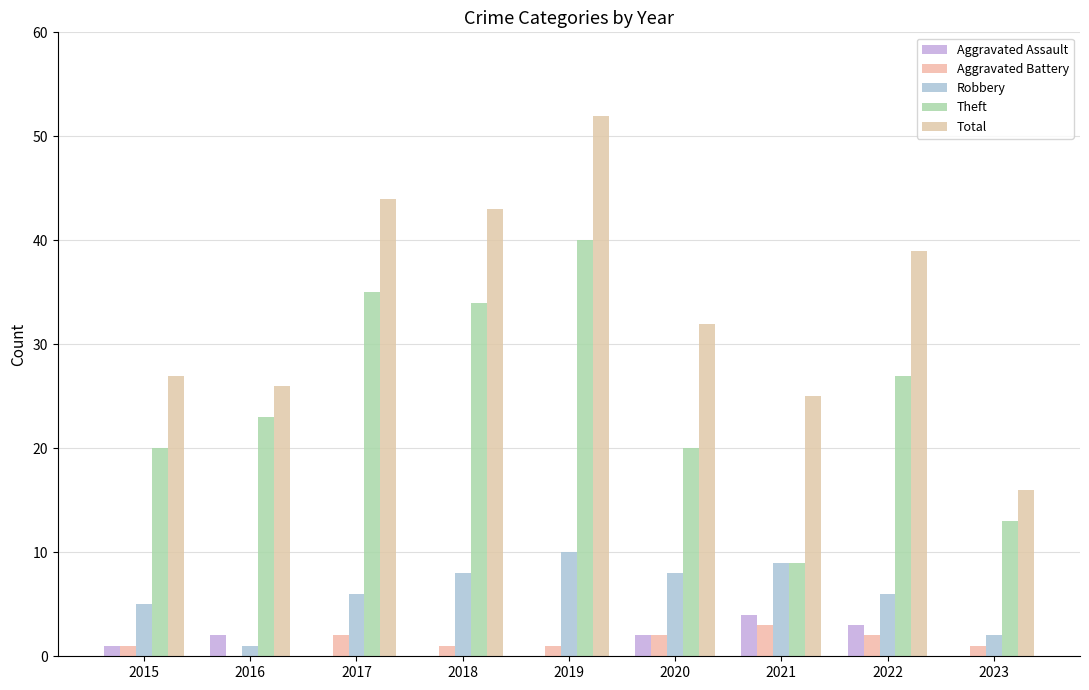

What are all the series names shown in the legend?

Aggravated Assault, Aggravated Battery, Robbery, Theft, Total